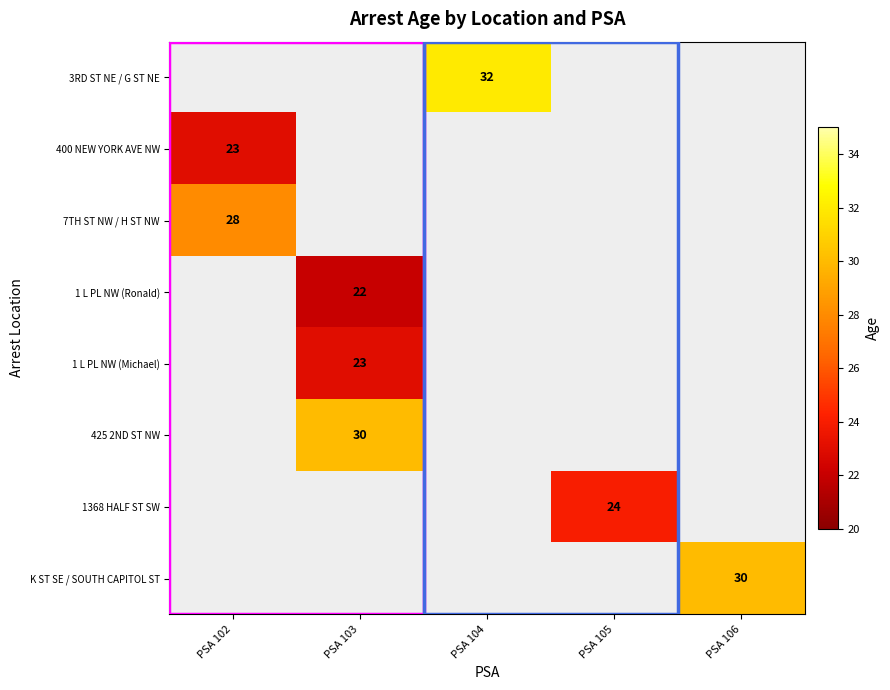

The 1 L PL NW (Michael) series shows 13 at PSA 103. True or false?

False